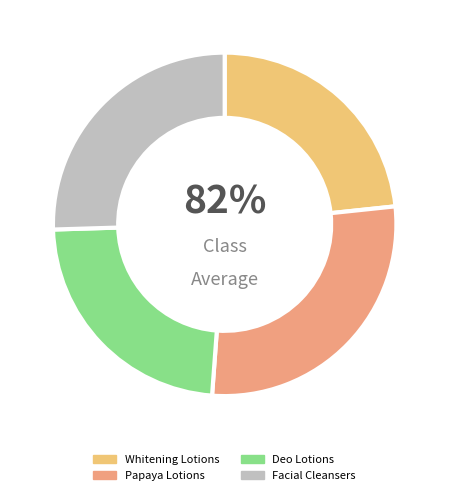

Is there any slice that represents more than half of the pie?

No